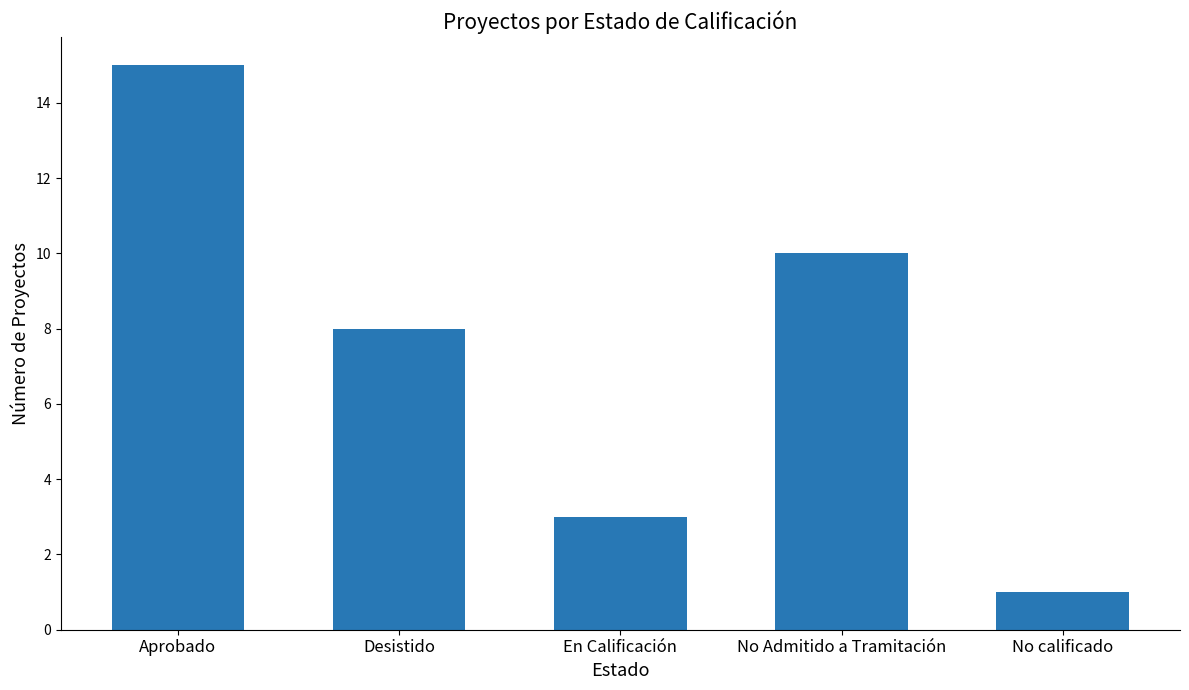

What is the label of the 2nd bar from the left?

Desistido